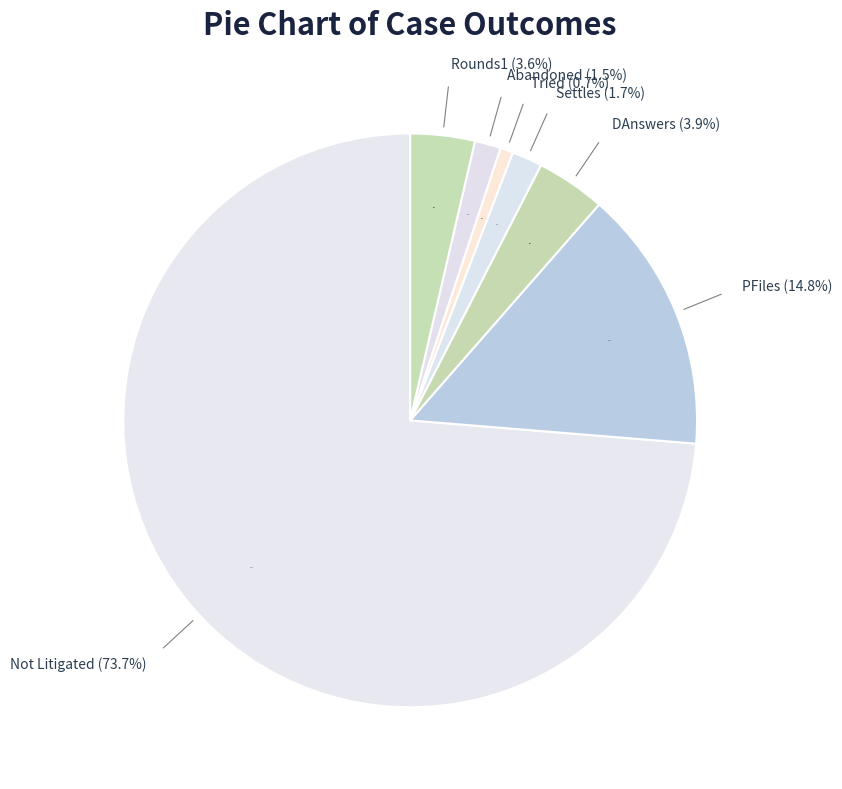

Which has a higher value, Settles or PFiles?

PFiles